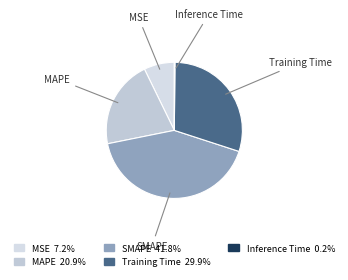

Does SMAPE represent more than half of the total?

No